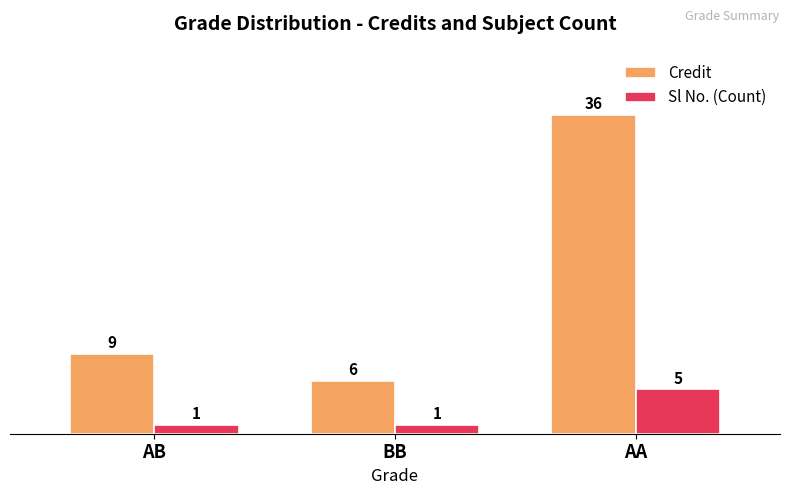

What is the difference between the Credit values at AA and AB?

27